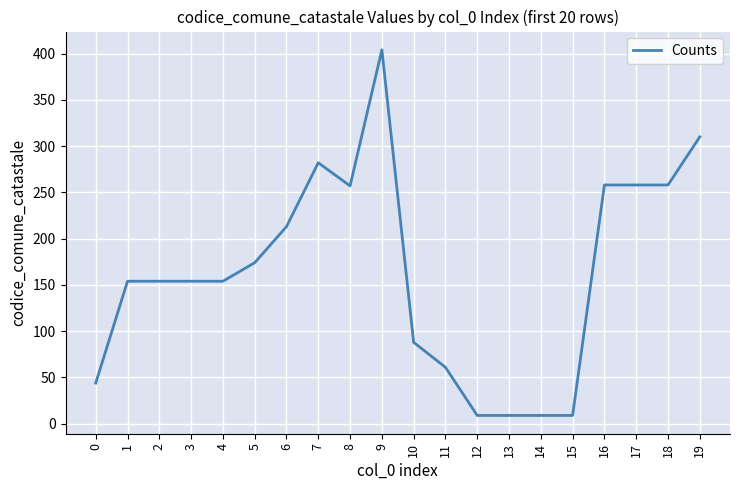

Which category has the highest value across all series?

9